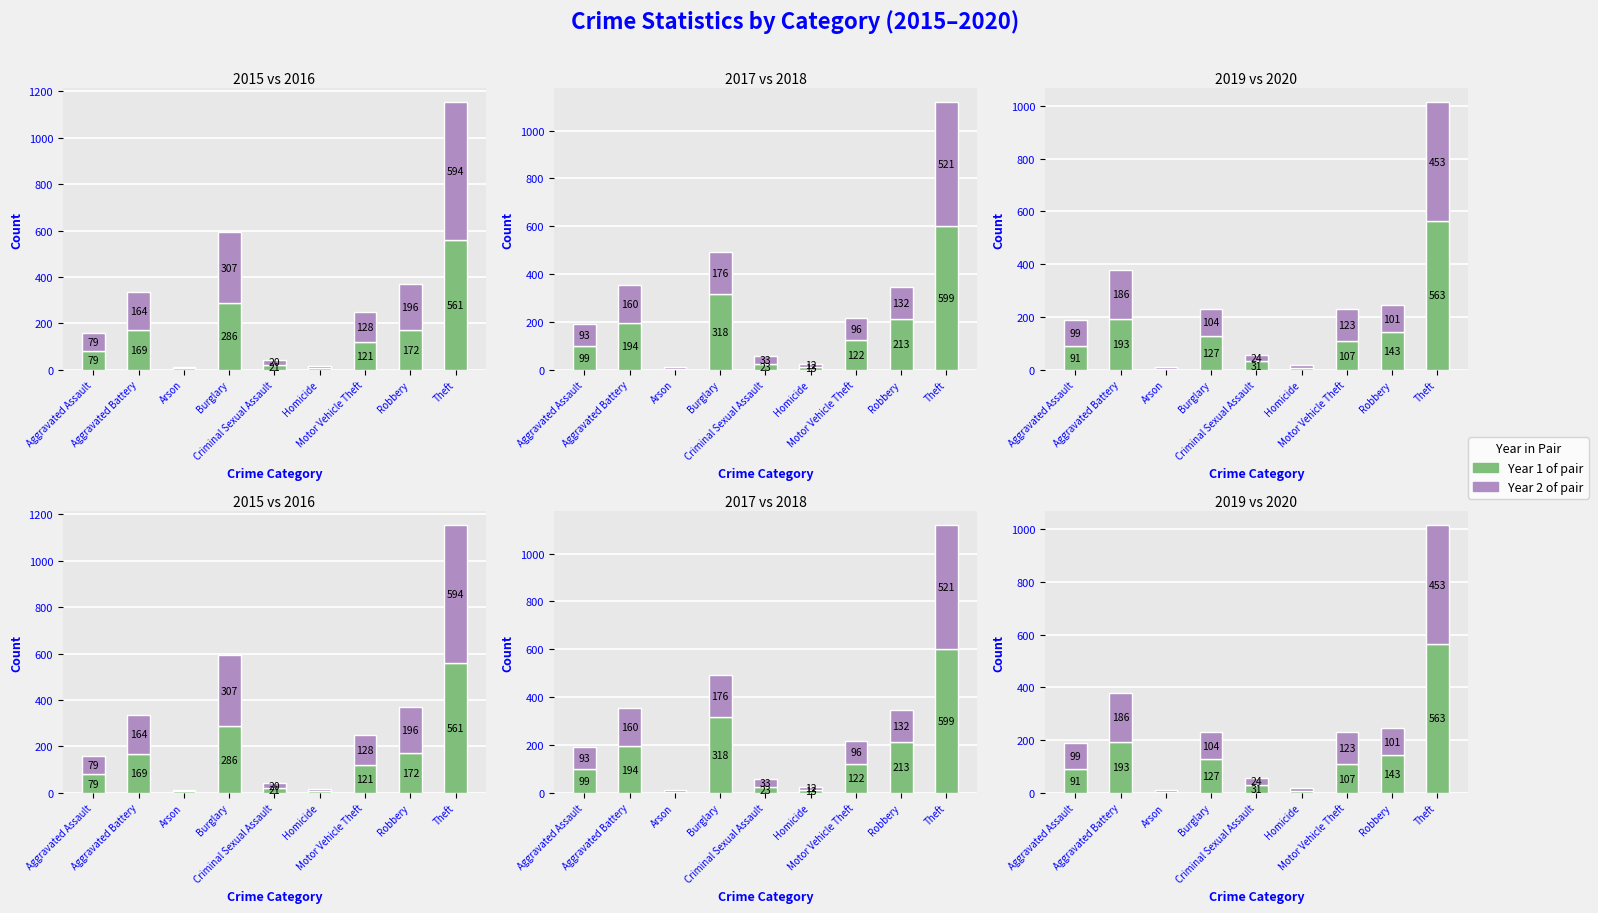

Is it true that 2015 equals 274 at Aggravated Battery?

False